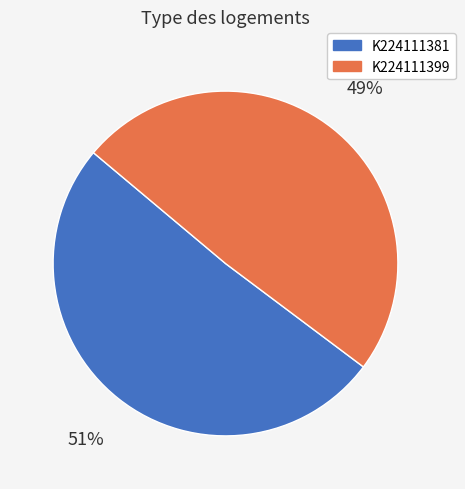

Rank the categories by value from lowest to highest.

K224111399, K224111381